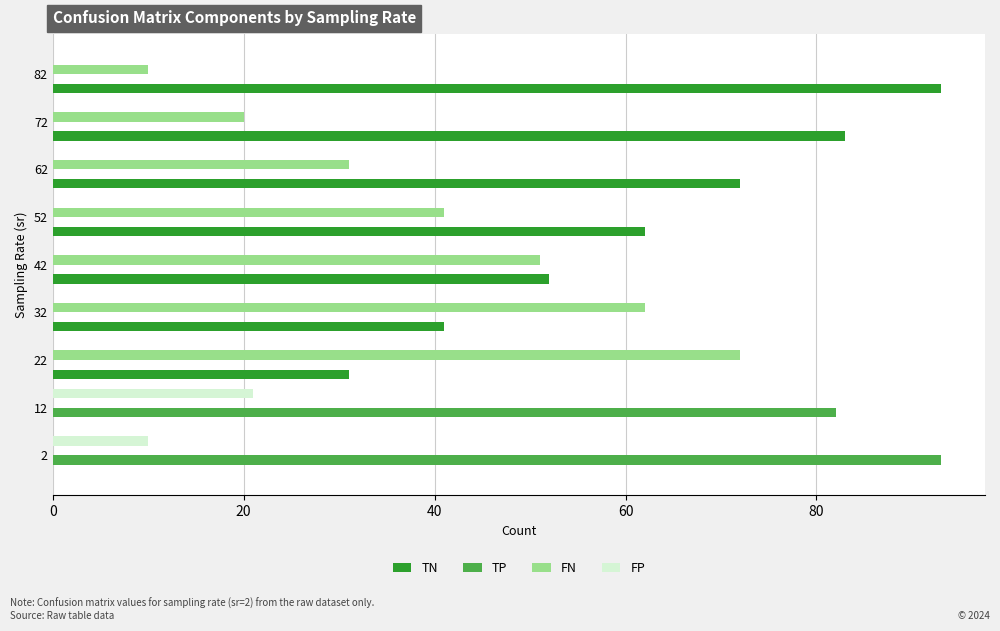

Between 12 and 42, which series saw the biggest shift?

TP